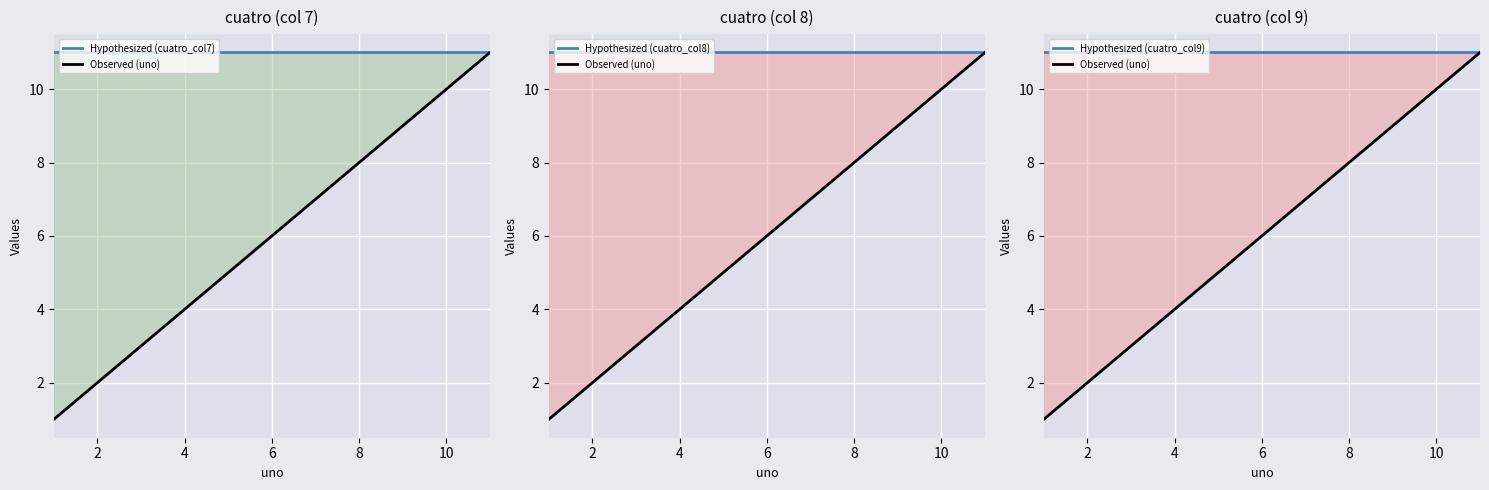

What are all the series names shown in the legend?

uno, cuatro_col7, cuatro_col8, cuatro_col9